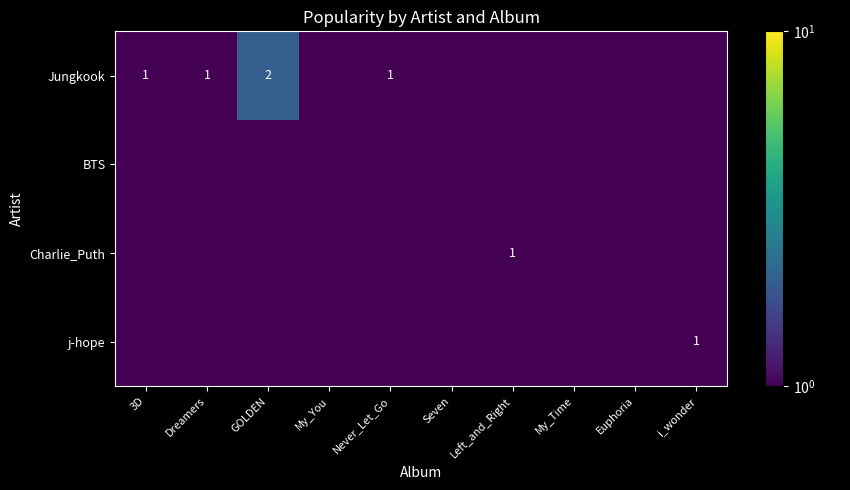

Rank the categories by BTS value from lowest to highest.

3D, Dreamers, GOLDEN, My_You, Never_Let_Go, Seven, Left_and_Right, My_Time, Euphoria, i_wonder